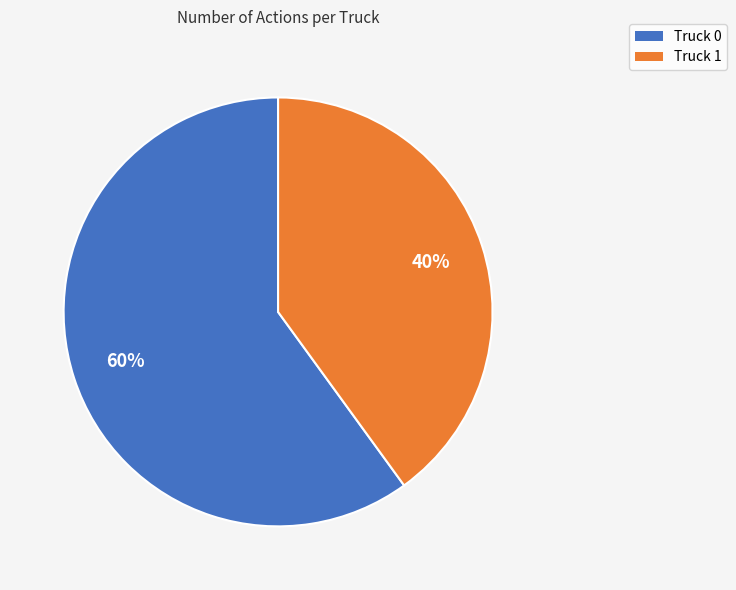

Between Truck 1 and Truck 0, which is larger?

Truck 0